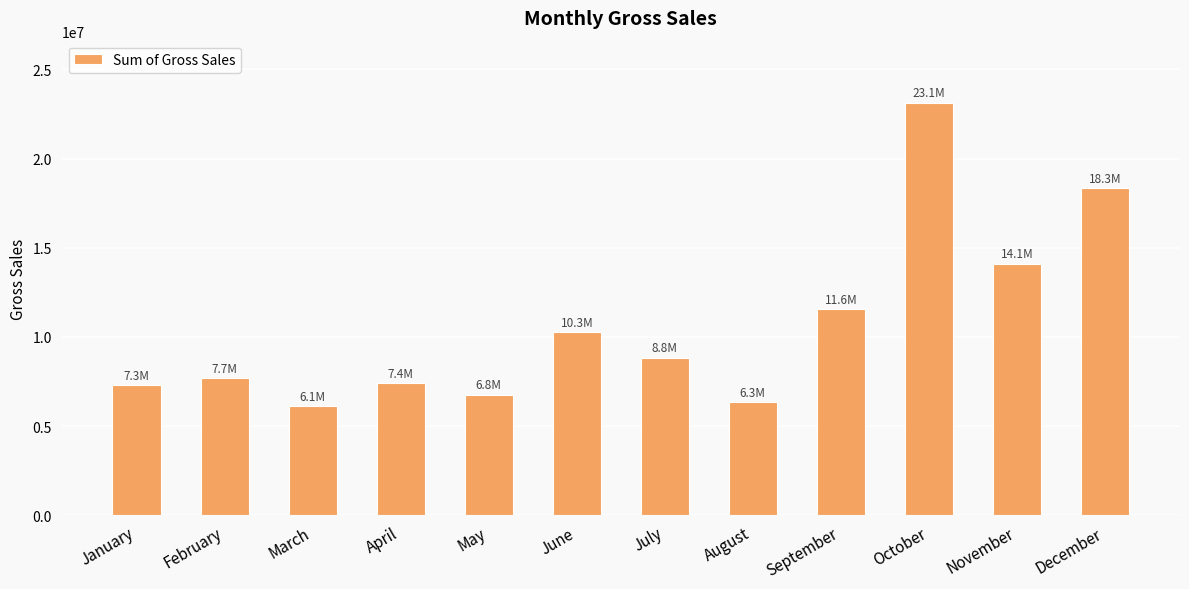

Where does the data first go above 8833027?

June